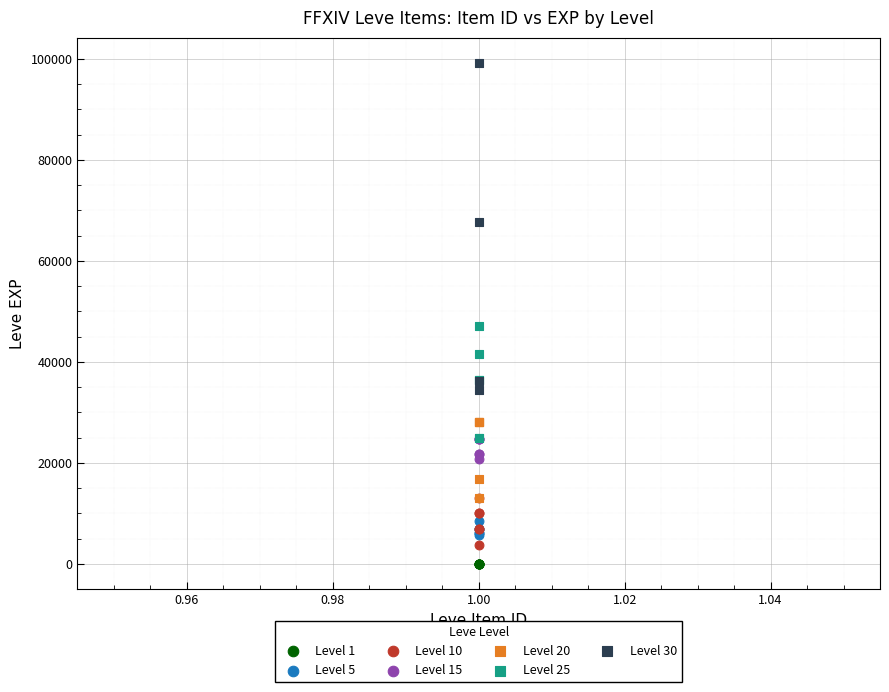

Which series contains the highest Y value?

Level 30